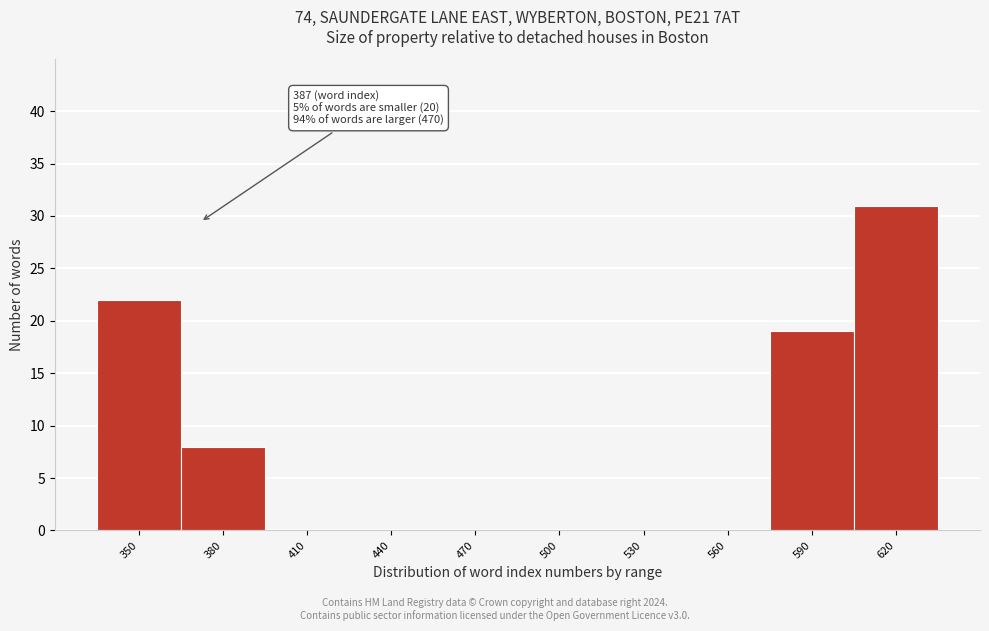

Reading right to left, what are all the values shown in this chart?

620=31	590=19	560=0	530=0	500=0	470=0	440=0	410=0	380=8	350=22